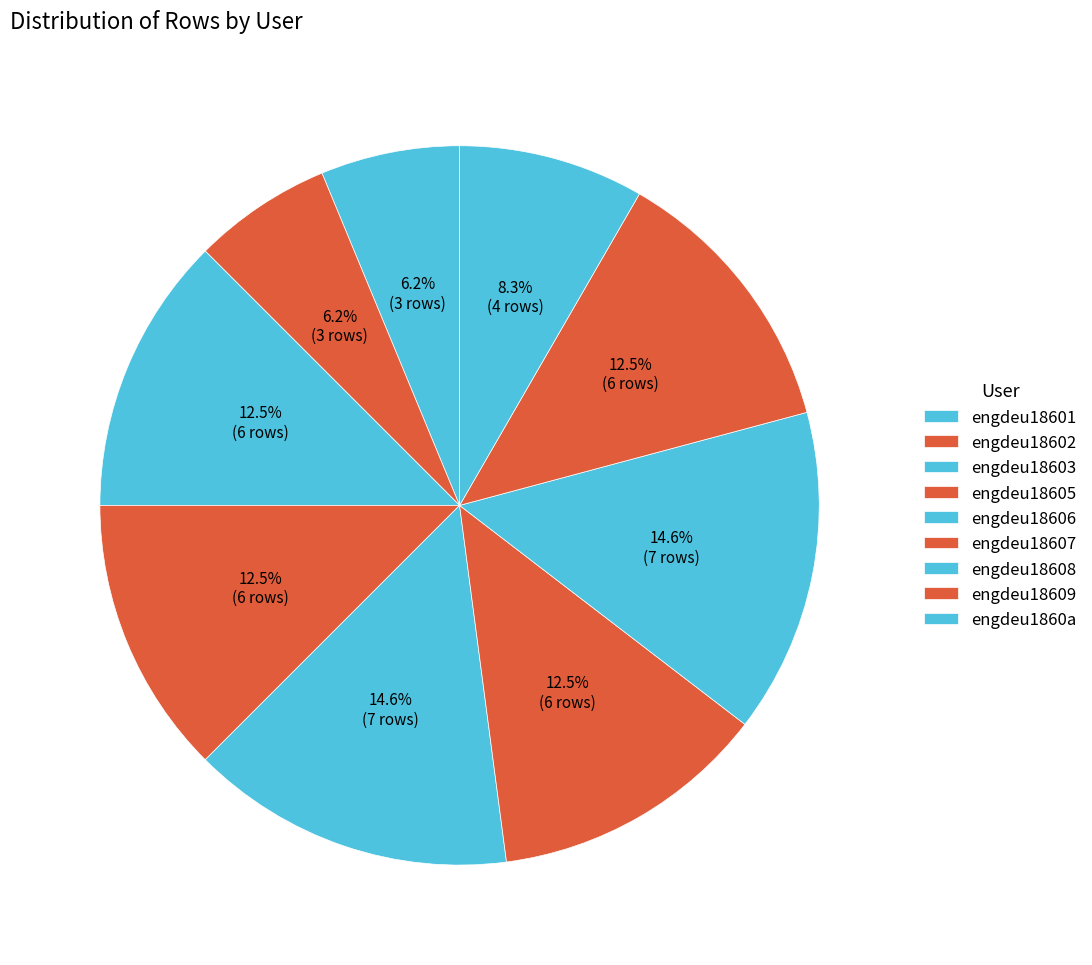

To the nearest percent, what is the average slice percentage?

11%